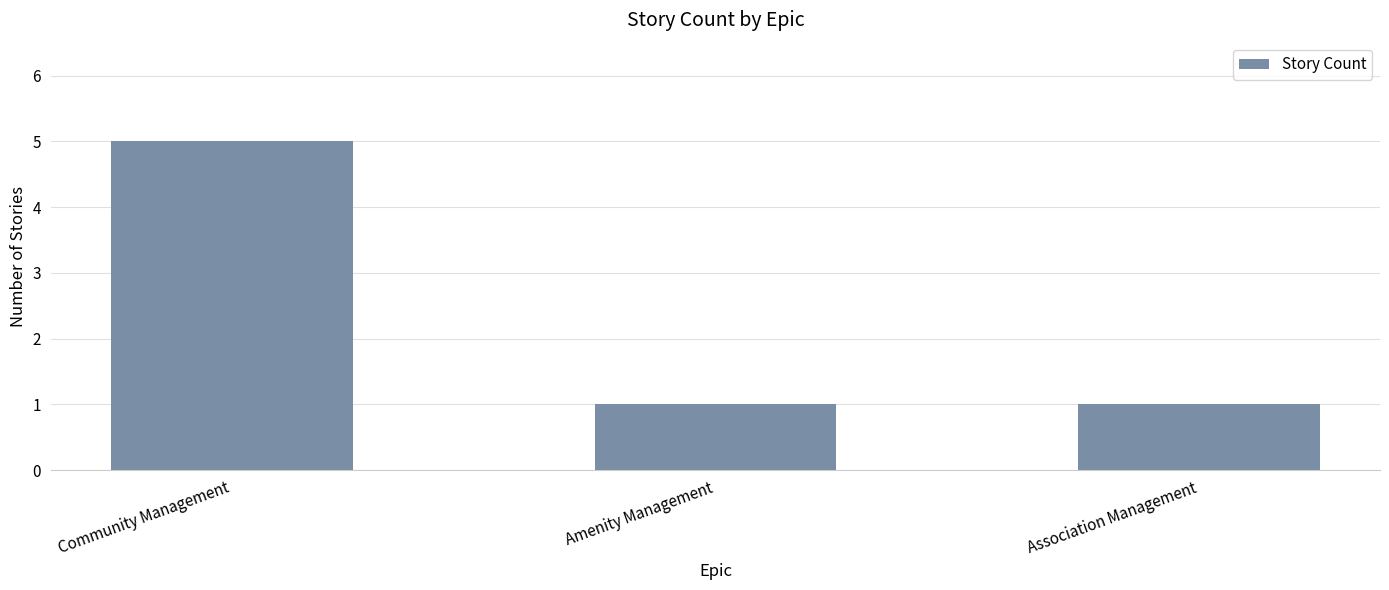

What is the minimum value shown in the chart?

1